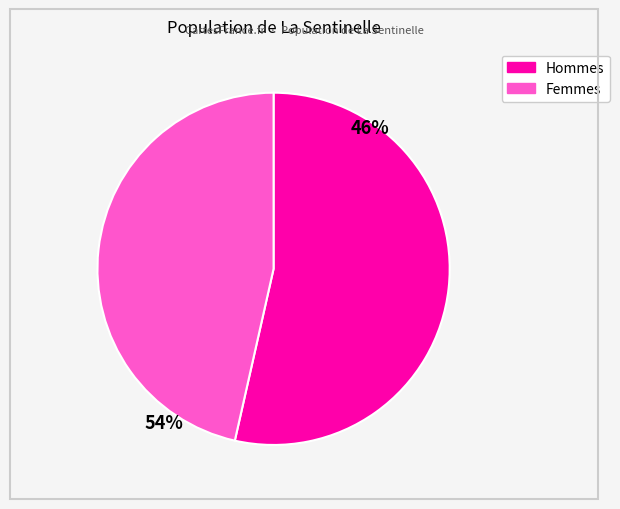

Rank the categories by value from lowest to highest.

Femmes, Hommes